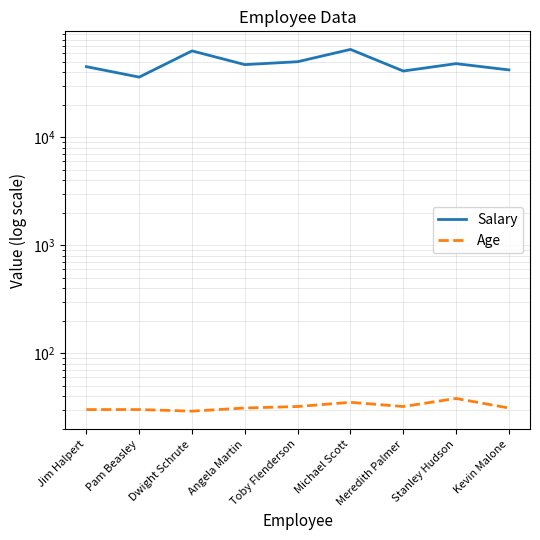

Where is Age nearest to the value 33?

Toby Flenderson